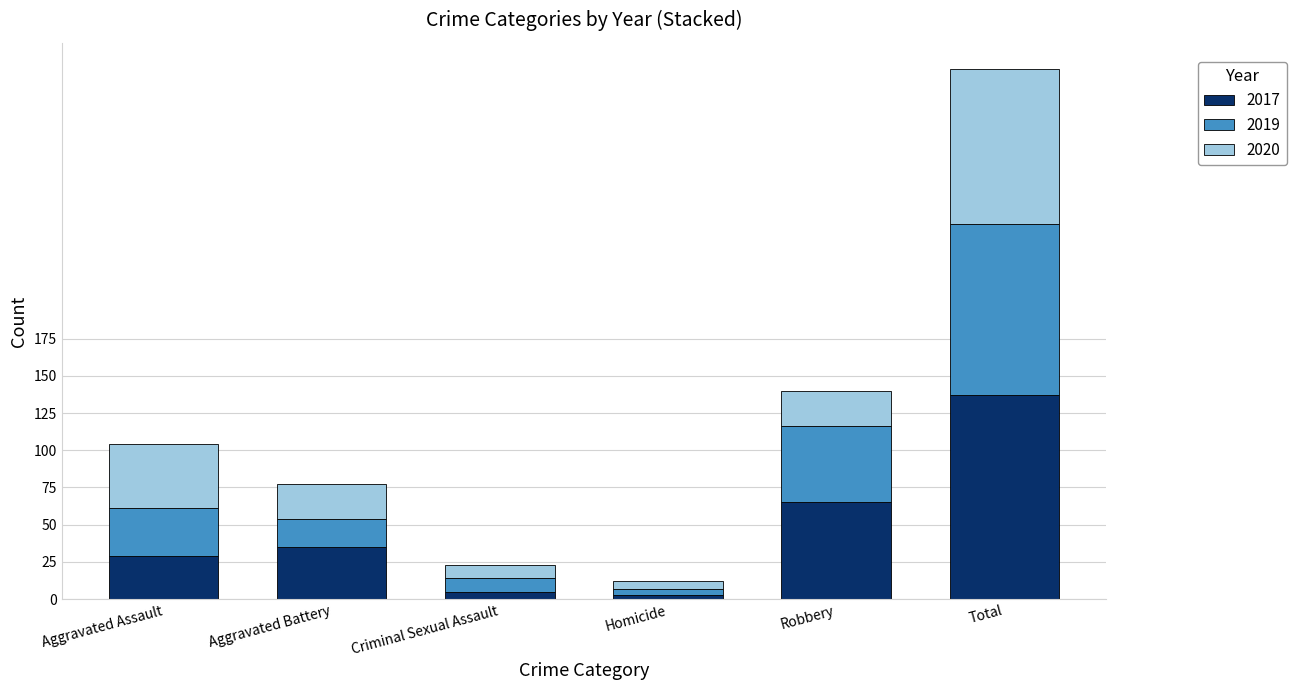

The 2017 series shows 3 at Homicide. True or false?

True